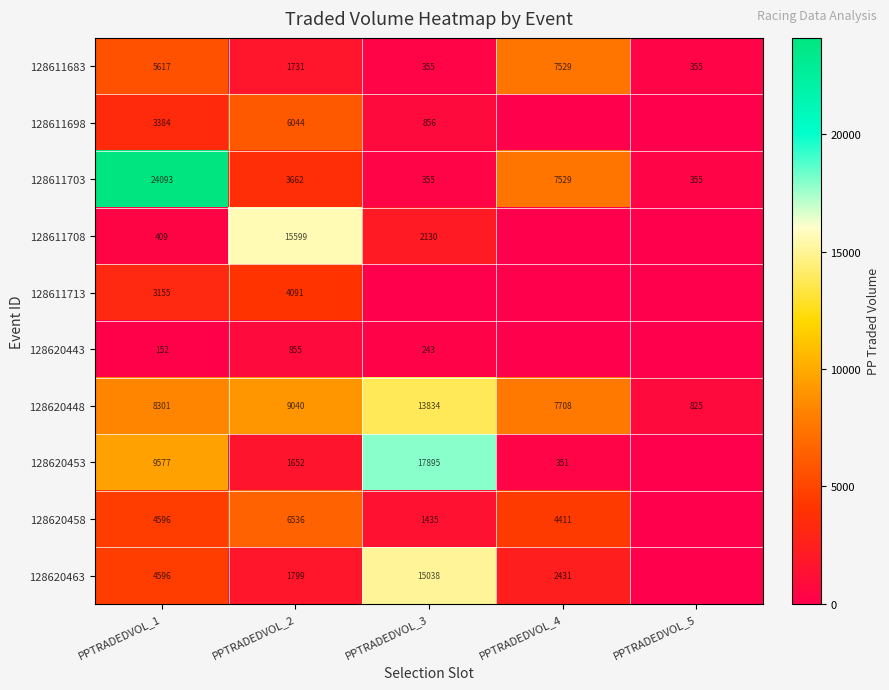

What is the difference between the 128611683 values at PPTRADEDVOL_4 and PPTRADEDVOL_5?

7174